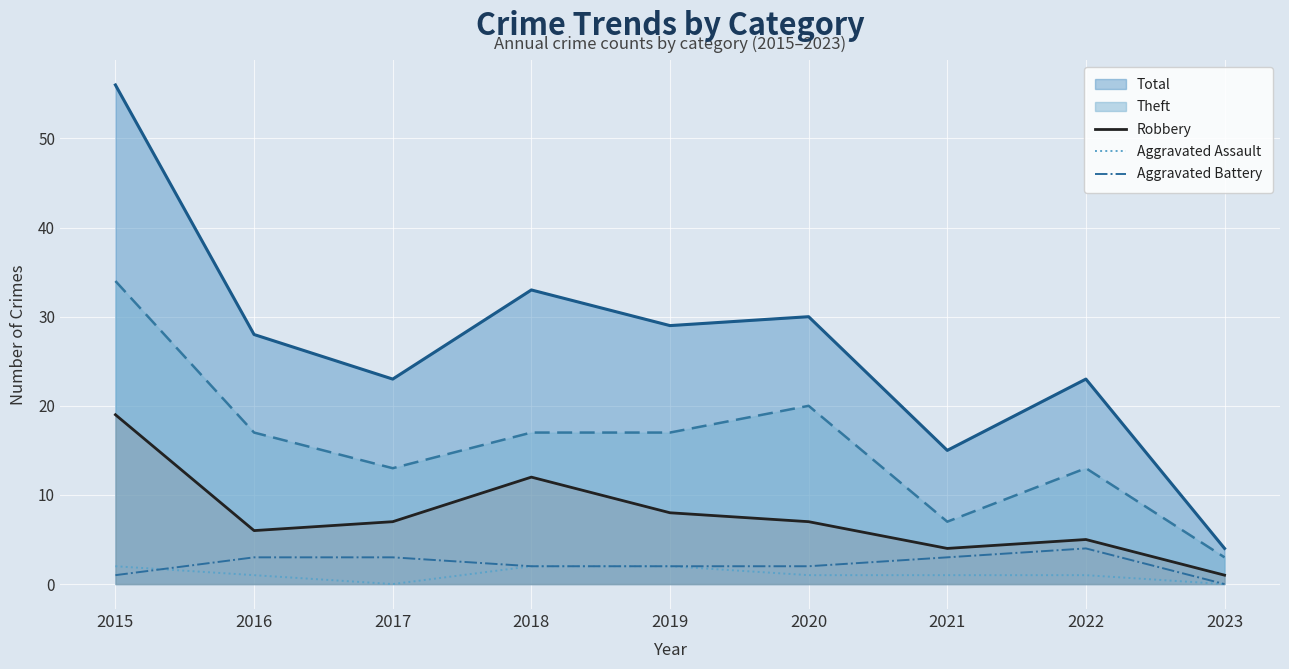

How many lines are shown in the chart?

5